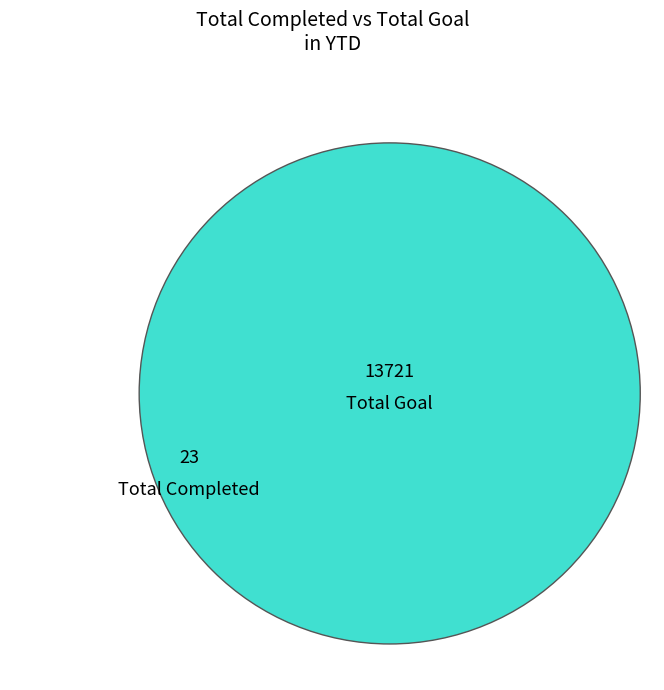

What percentage do Total Goal and Total Completed together represent?

100.0%